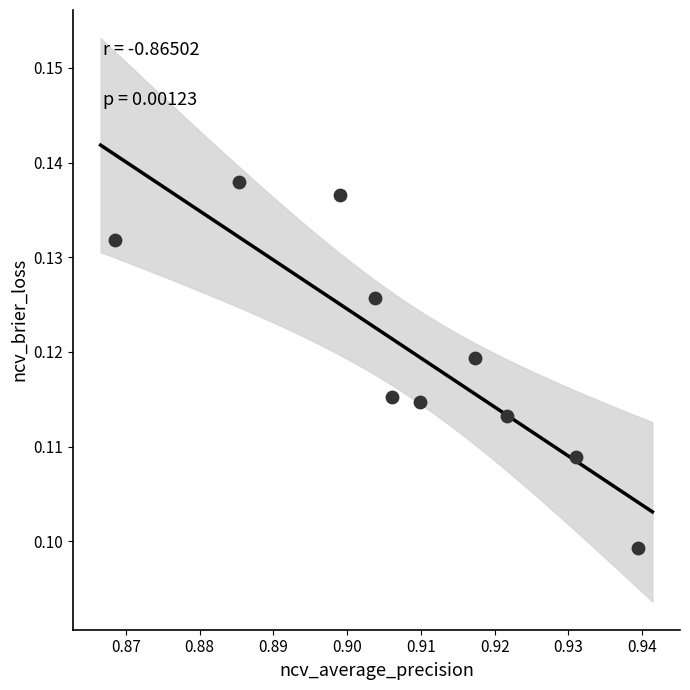

What is the average X value?

0.9